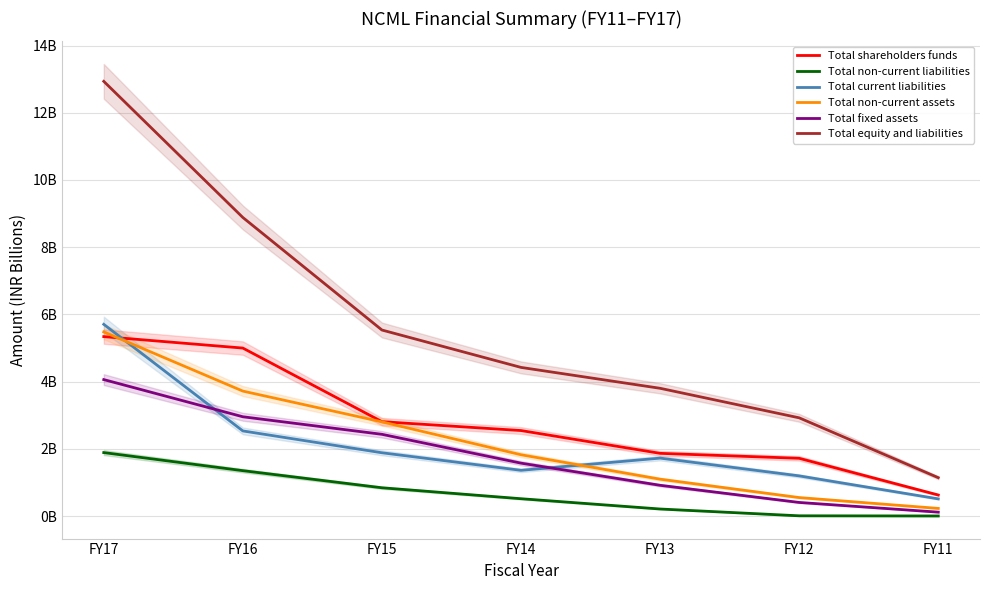

Which category has the lowest value in the Total non-current assets series?

FY11